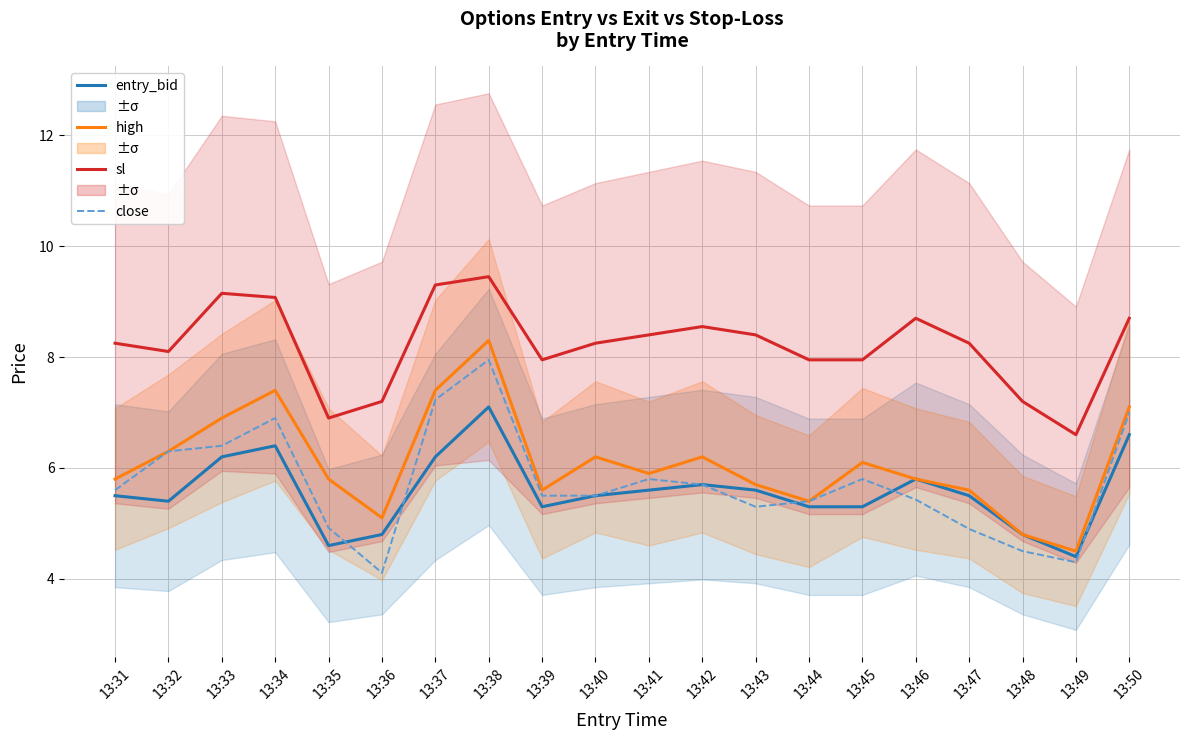

Which has a higher value, 13:37 or 13:40?

13:37